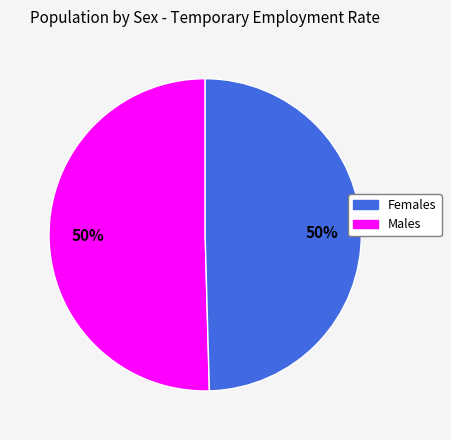

How many segments does this pie chart have?

2